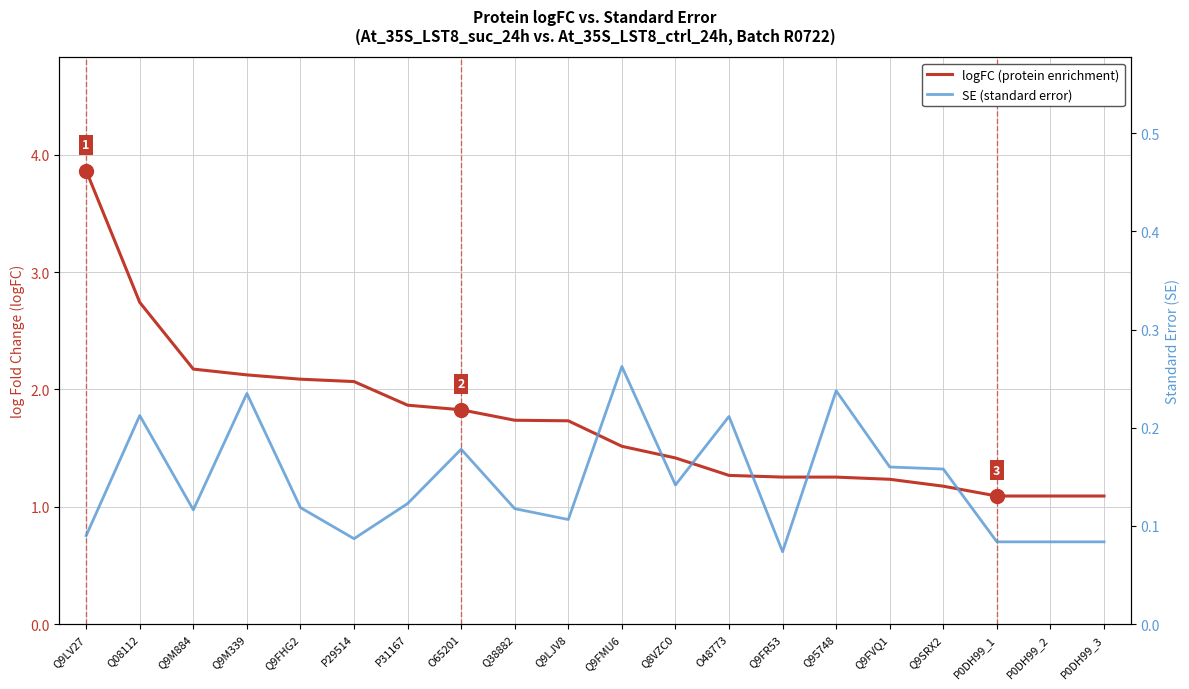

True or false: logFC (protein enrichment) and SE (standard error) cross at least once.

False